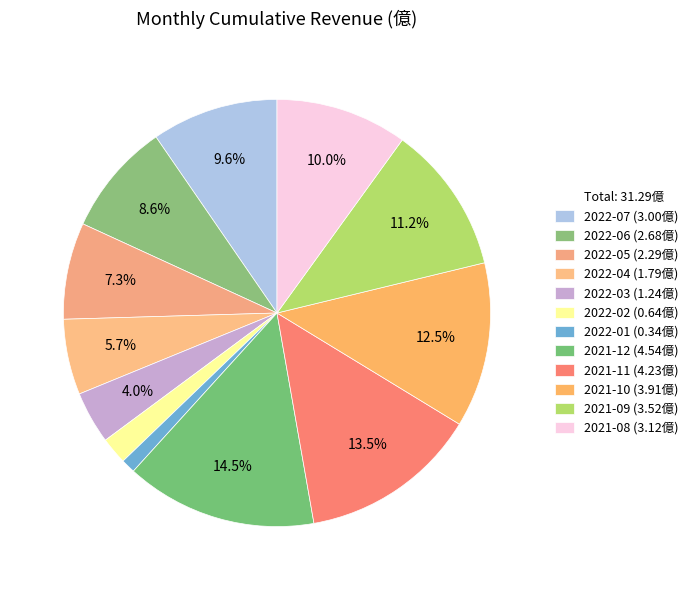

Is there any slice that represents more than half of the pie?

No